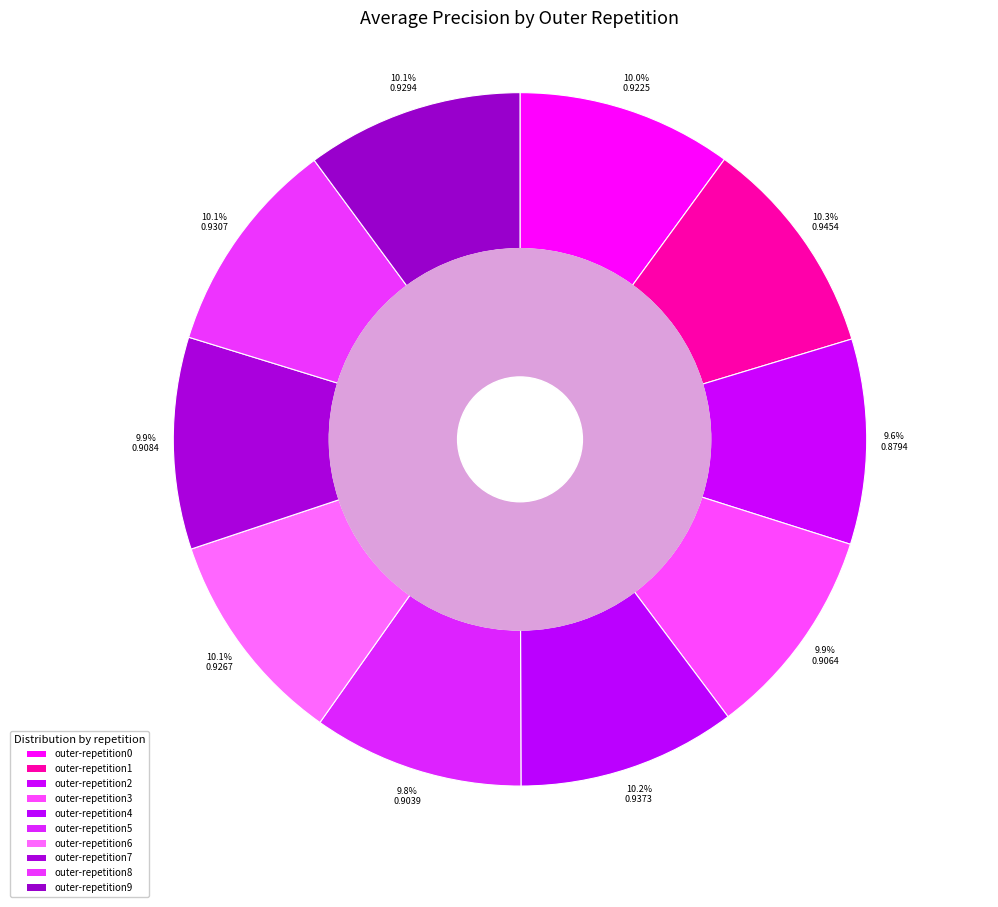

To the nearest percent, what is the average slice percentage?

10%